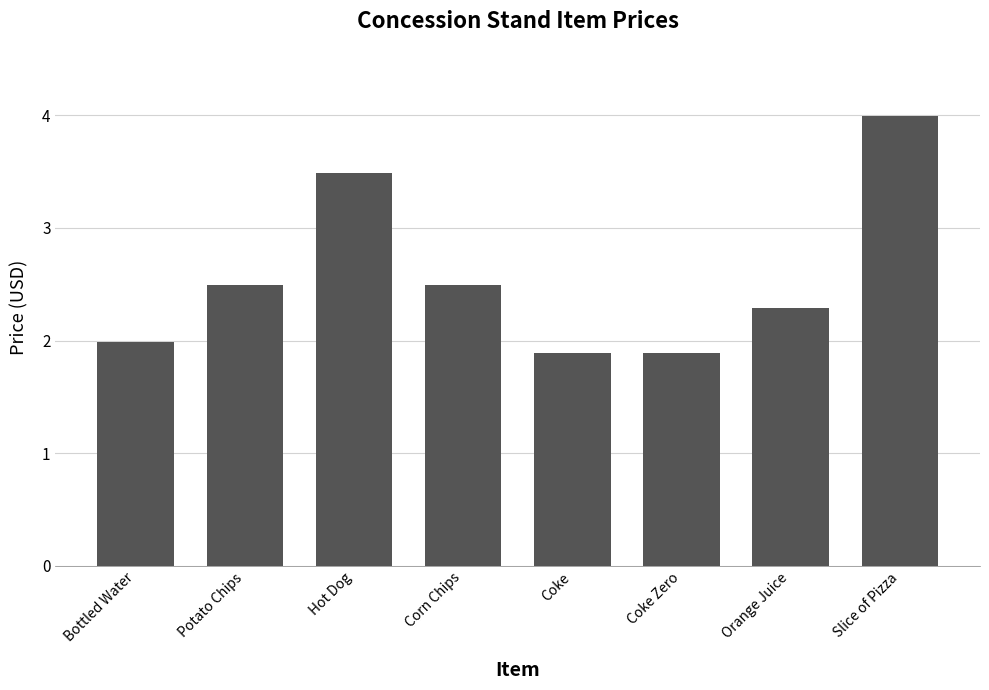

Reading right to left, transcribe all the data shown in this chart.

4.0	2.3	1.9	1.9	2.5	3.5	2.5	2.0